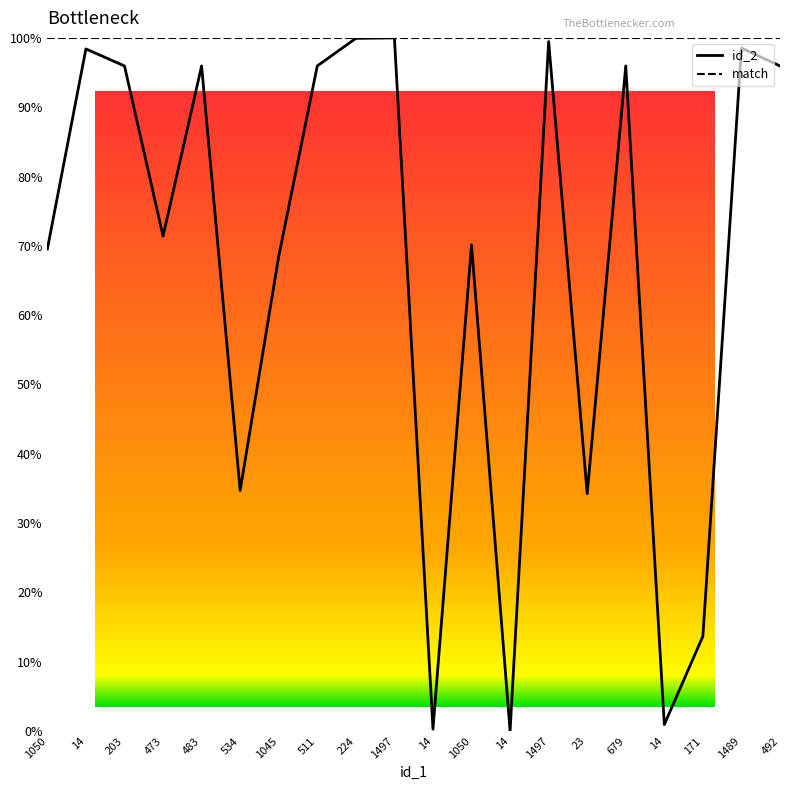

What is the difference between the maximum and minimum values in the id_2 series?

100.0